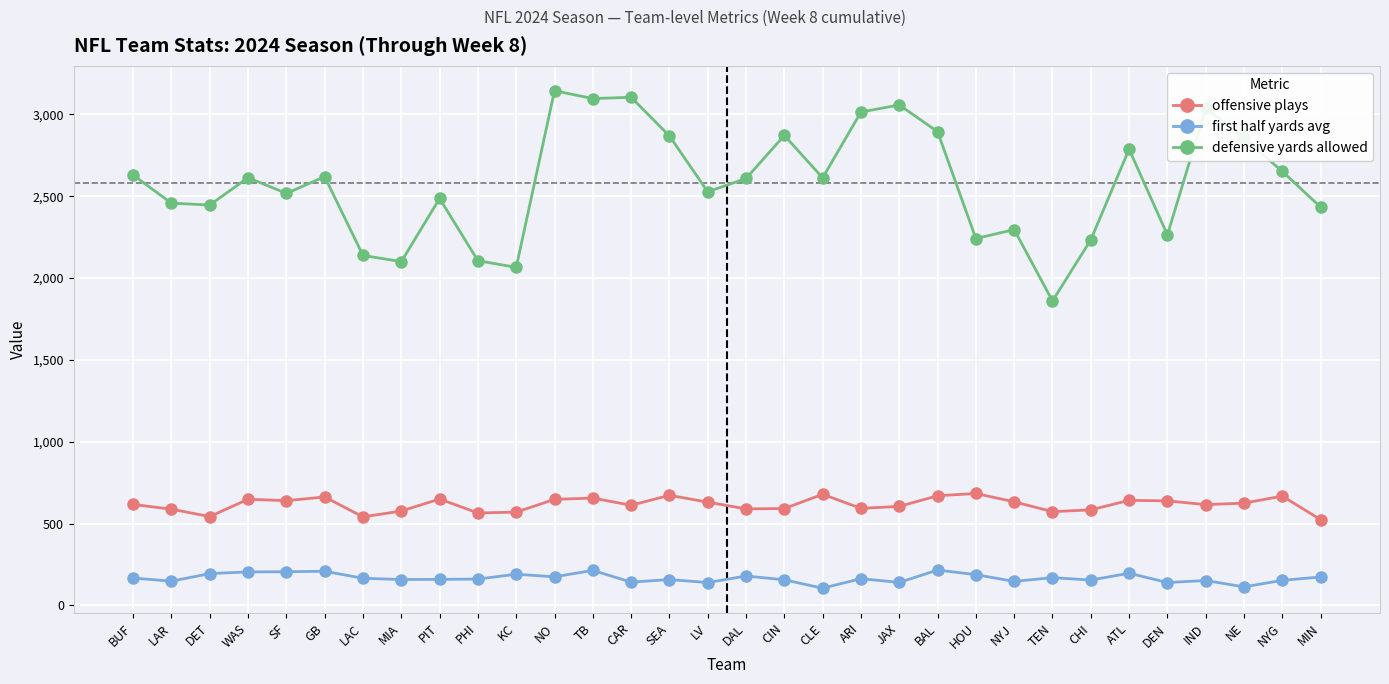

What is the maximum value shown in the chart?

3144.0